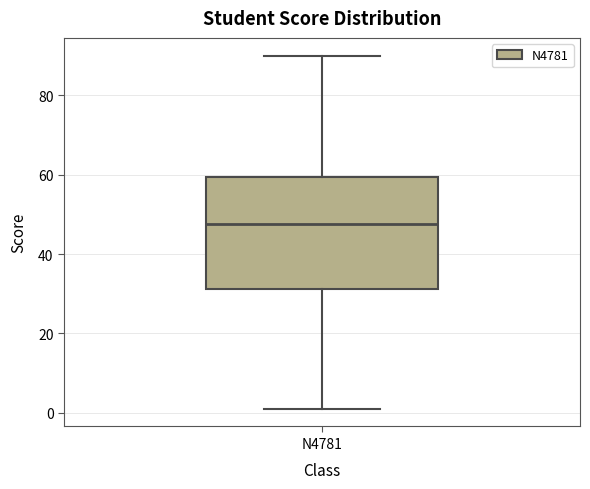

Transcribe this box plot: give where the median line is, the range the box spans, and where the two whiskers end, as read against the y-axis. The values are not printed on the chart, so give them approximately, as read against the axis.

median 48, box 32 to 60, whiskers 2 to 90